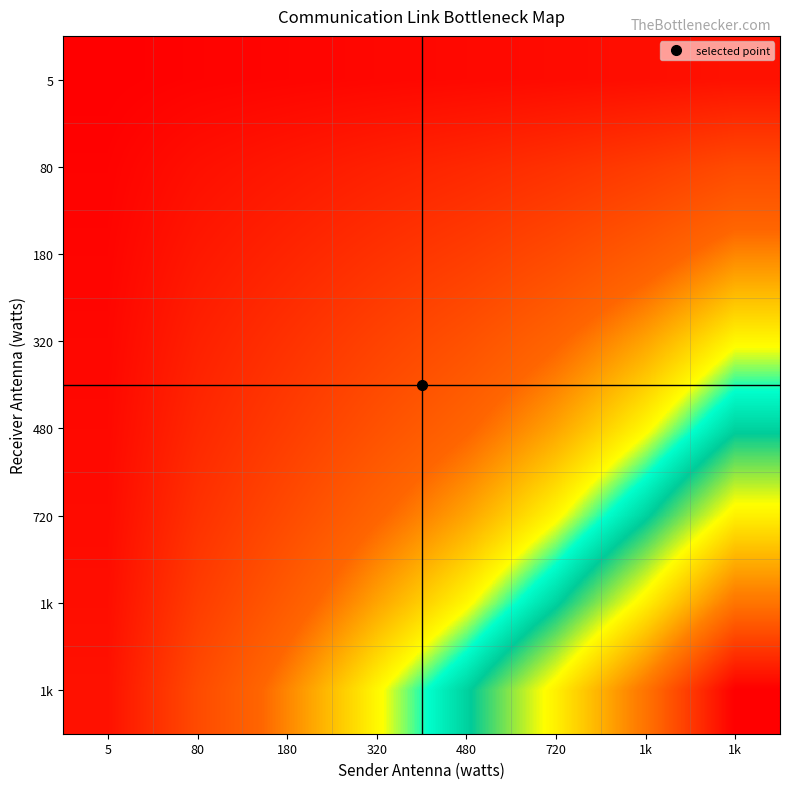

What is the difference between the highest and lowest values at 5?

0.1